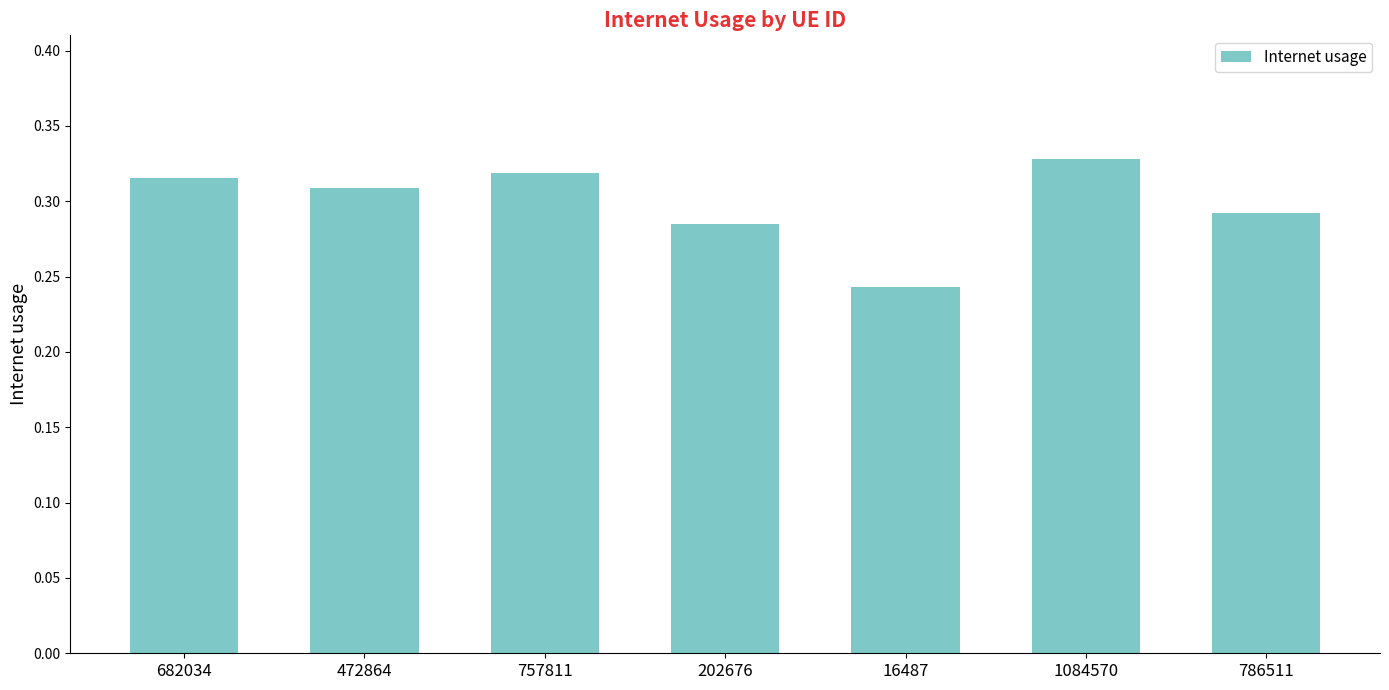

What position from the left is 1084570?

6